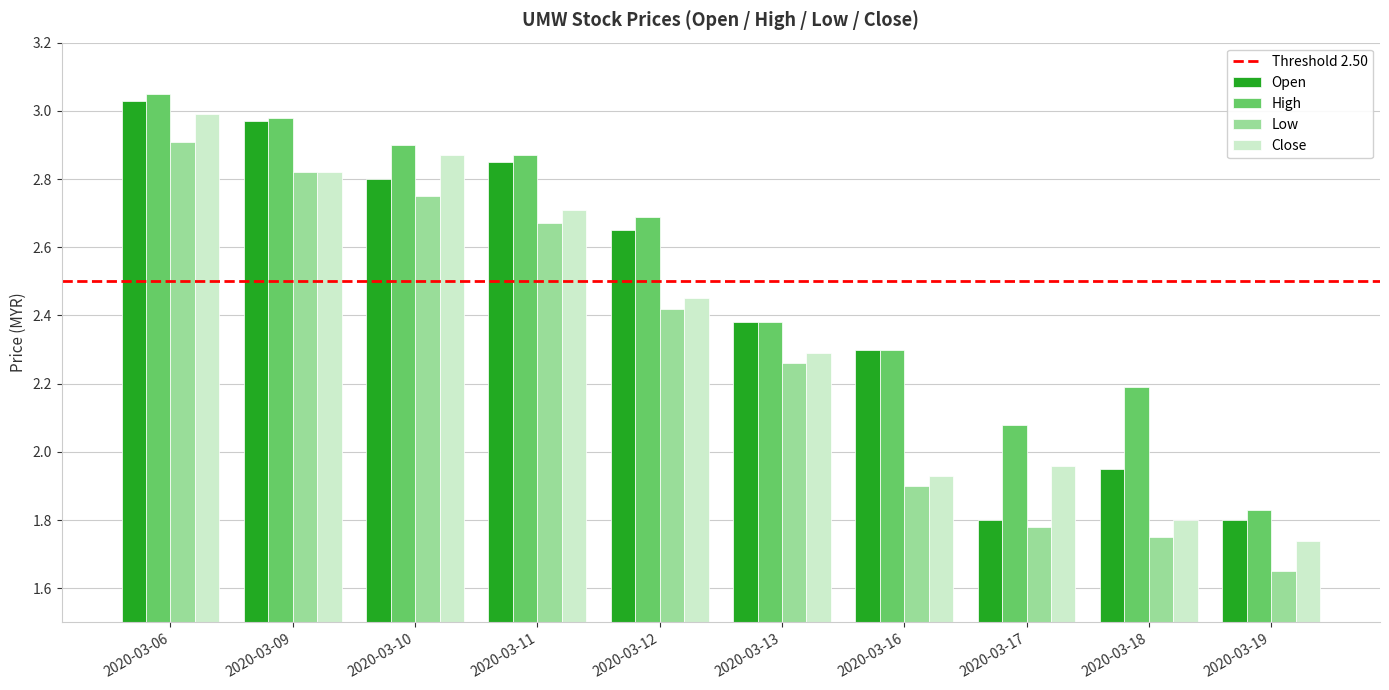

Which label corresponds to the smallest value in the chart?

2020-03-19